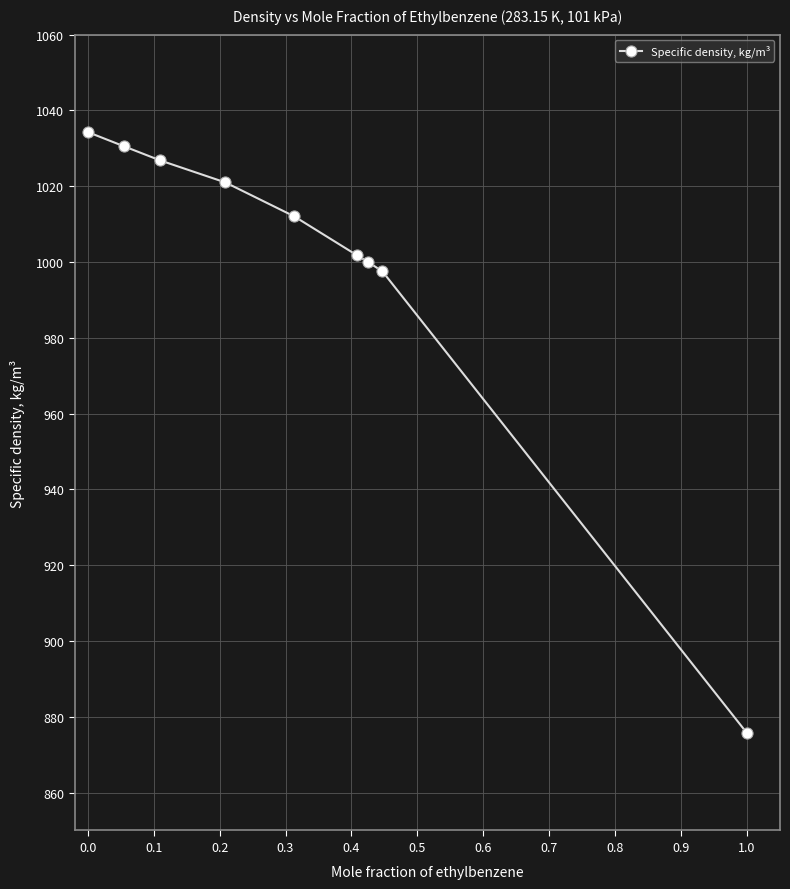

What is the maximum value shown in the chart?

1034.3